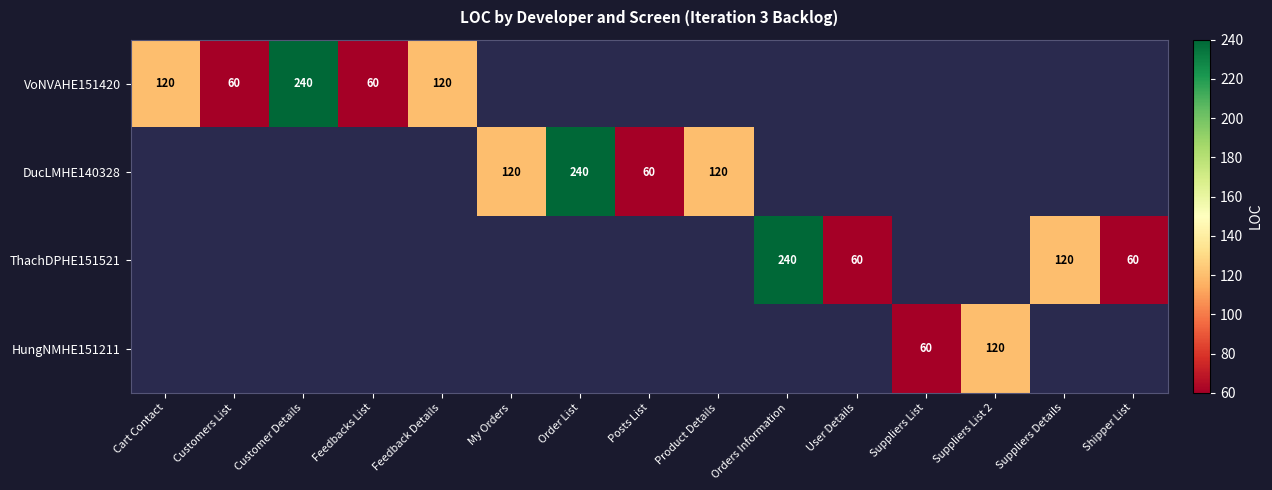

Which category has the highest value across all series?

Customer Details